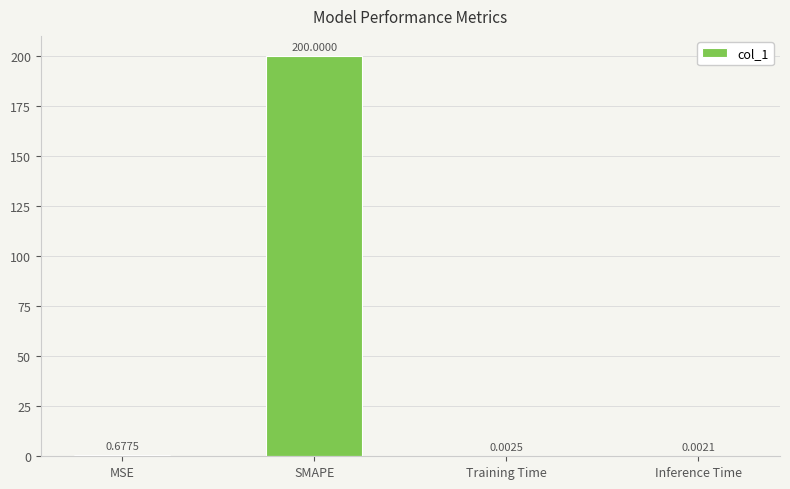

What is the change in value from SMAPE to Training Time?

-200.0